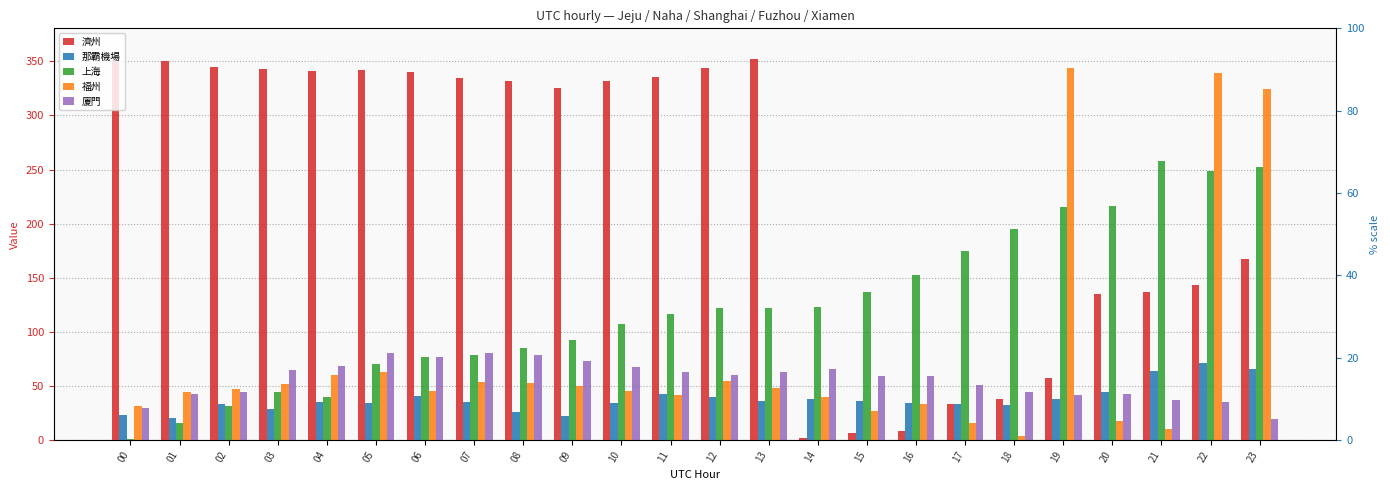

Reading left to right, extract all data points from this chart.

濟州: 350.3	349.9	345.1	342.8	341.4	341.7	340.0	334.7	331.9	324.9	332.0	335.1	343.9	352.3	1.9	6.8	8.5	33.4	38.0	57.2	134.7	137.1	143.7	167.1
那霸機場: 23.0	20.8	33.2	29.0	35.4	34.5	41.0	34.8	25.7	22.4	34.0	42.4	39.9	35.8	37.6	36.2	34.8	33.3	32.8	38.1	44.2	63.8	71.6	65.5
上海: 1.0	16.3	31.5	44.5	40.0	70.8	76.8	79.0	85.3	92.8	107.5	117.0	121.7	122.0	122.8	136.5	153.0	175.1	195.4	215.7	216.1	258.2	249.1	252.5
福州: 31.7	44.2	47.1	51.5	60.2	63.1	45.5	53.7	52.6	50.3	45.7	42.0	54.4	48.6	39.5	27.2	33.5	15.6	3.6	343.9	17.6	10.3	339.7	324.6
廈門: 30.1	42.7	44.7	65.2	68.7	80.4	76.8	80.7	78.4	72.8	67.8	63.2	60.5	62.7	65.5	59.2	59.6	50.9	44.7	42.0	42.3	37.2	35.2	19.4